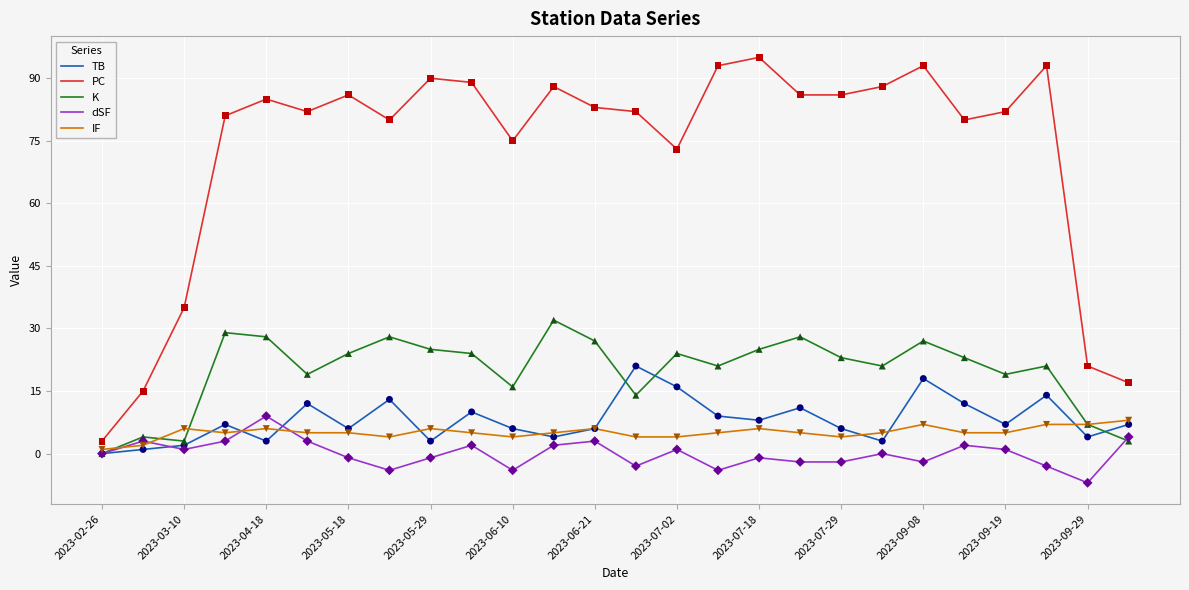

Which series has the widest spread of values?

PC